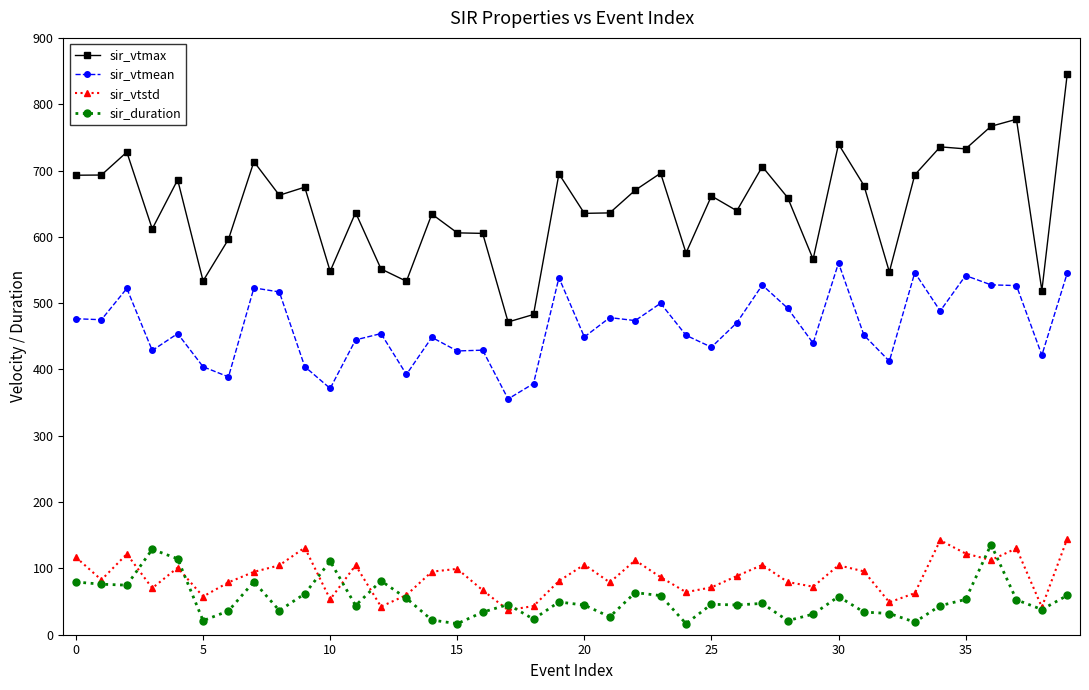

What are all the series names shown in the legend?

sir_vtmax, sir_vtmean, sir_vtstd, sir_duration